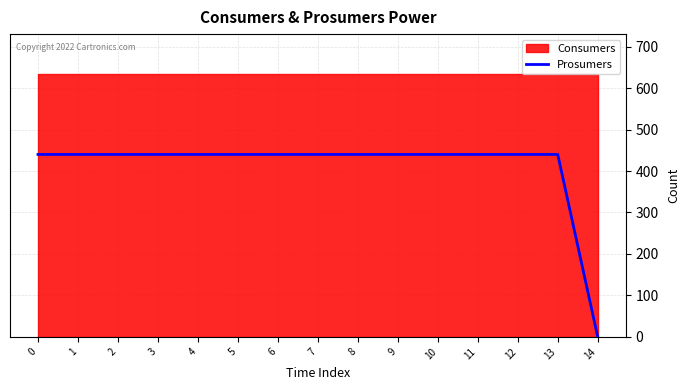

The value at 0 is 440. True or false?

True